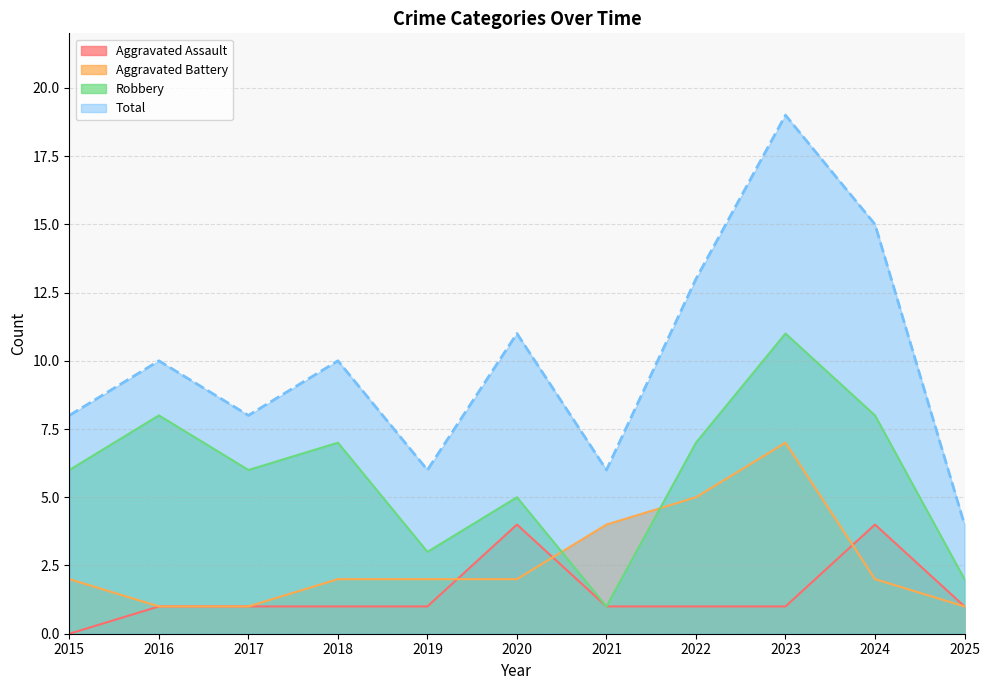

Read the Aggravated Battery value at 2024.

2